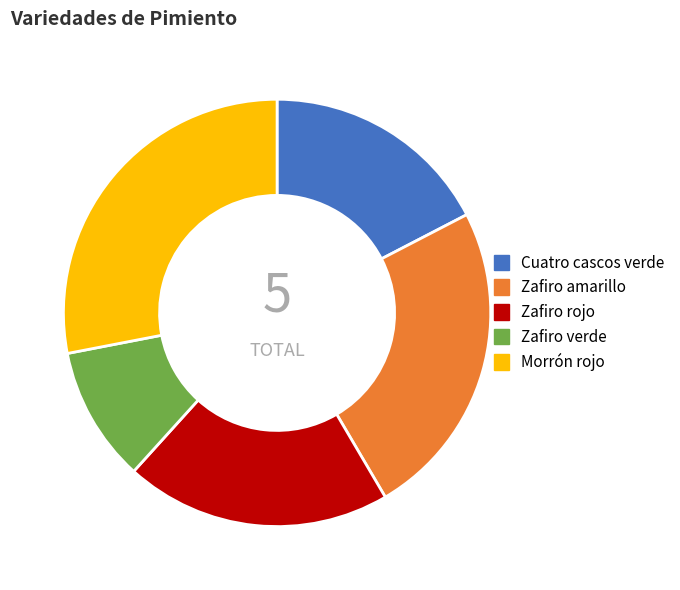

Between Zafiro amarillo and Zafiro rojo, which is larger?

Zafiro amarillo